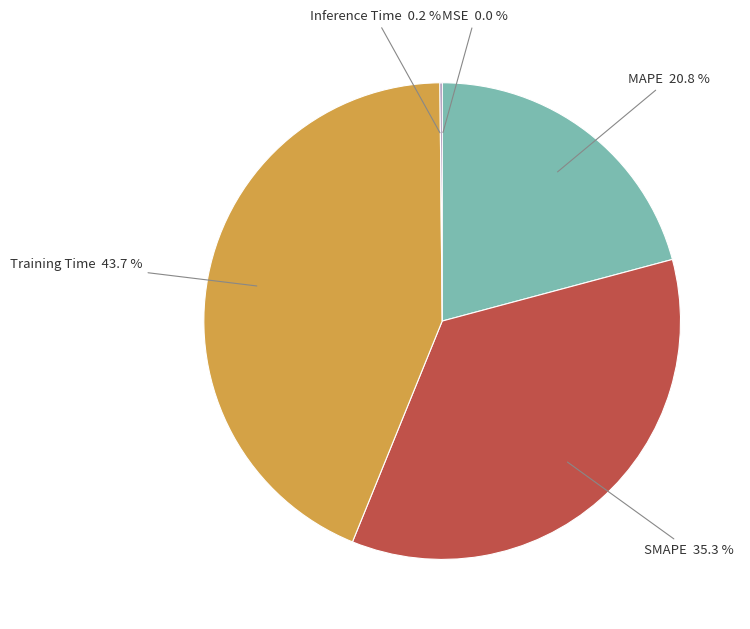

Is the sum of MAPE and Training Time greater than half?

Yes